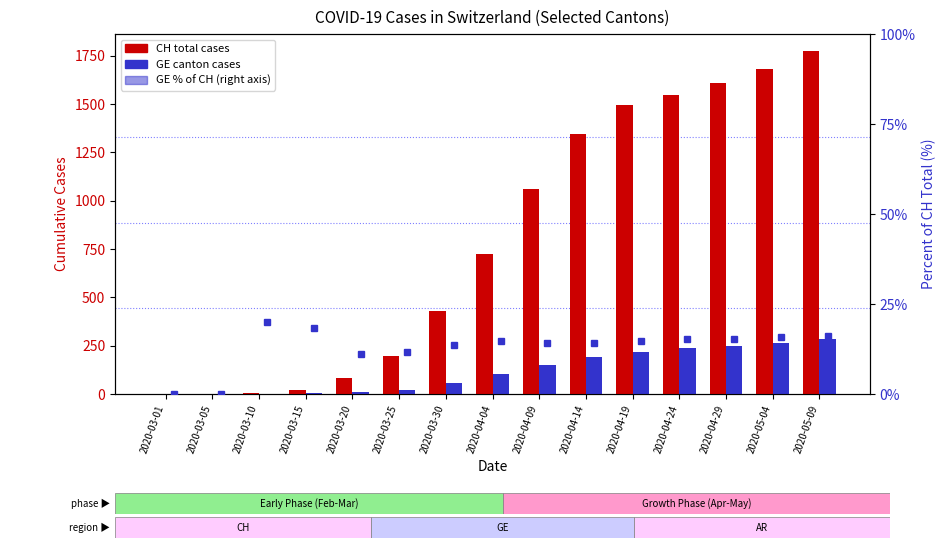

Which category has the lowest value in the CH total cases series?

2020-03-01